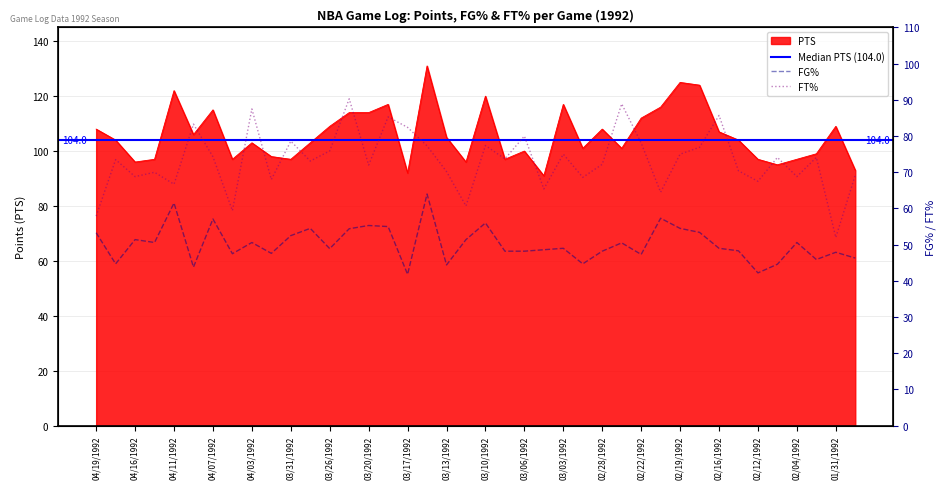

What is the value of the PTS point at the 36th from the left?

95.0